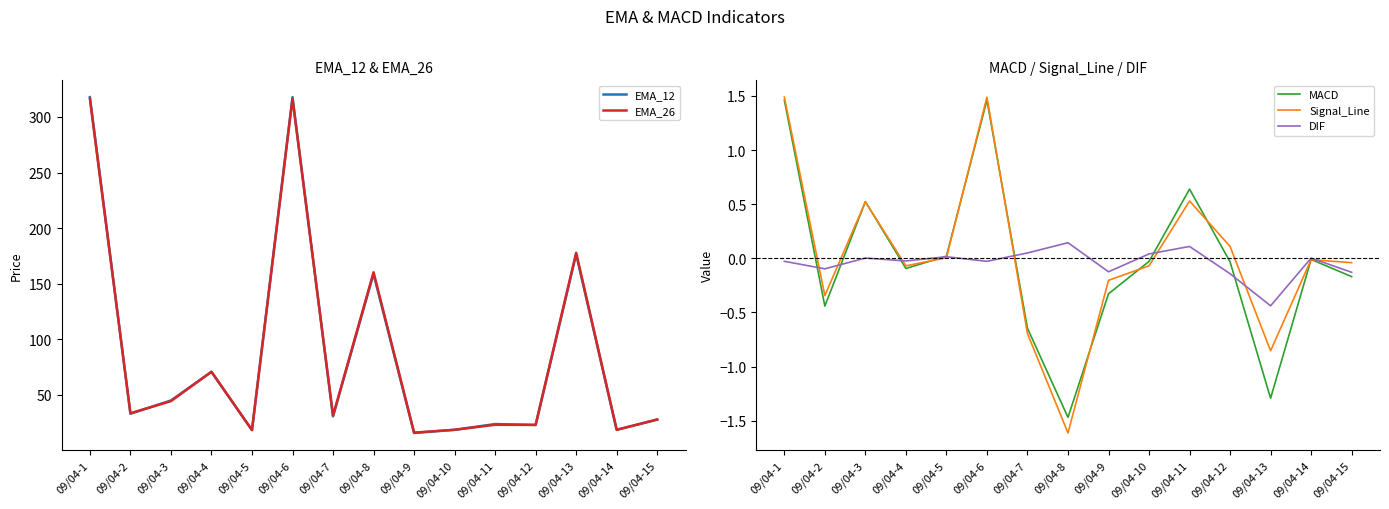

True or false: EMA_26 and MACD cross at least once.

False